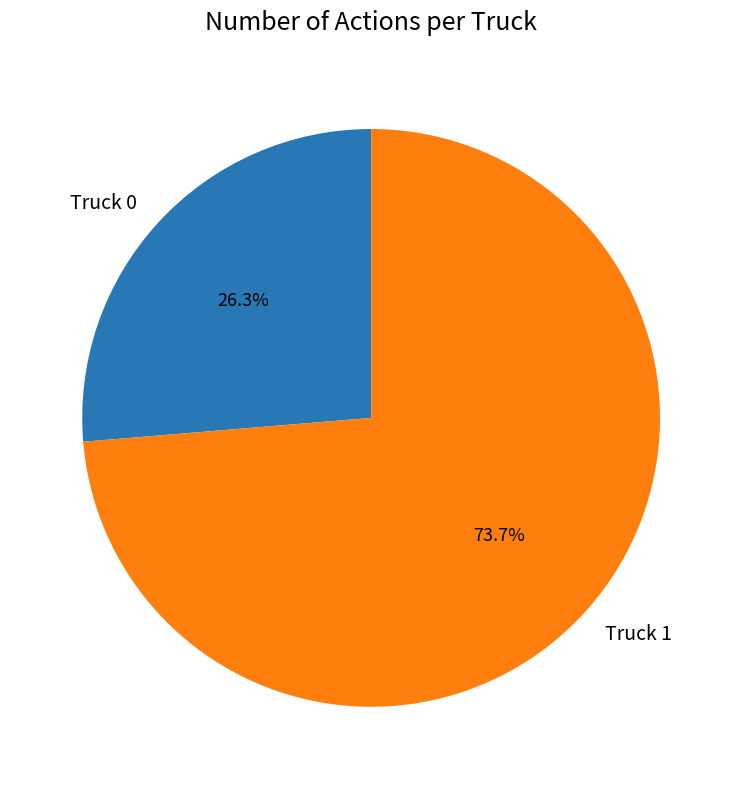

Which category accounts for the majority?

Truck 1